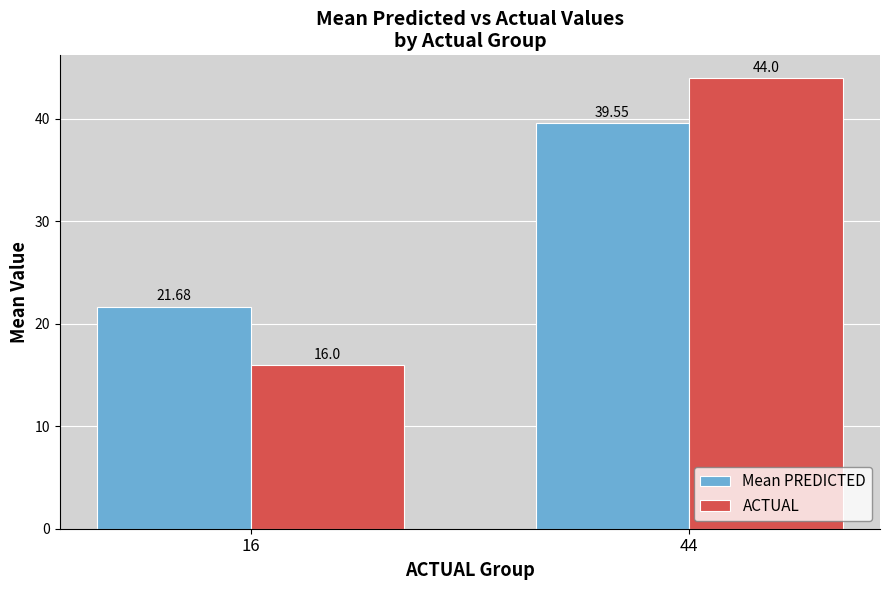

The ACTUAL series shows 67.6 at 44. True or false?

False